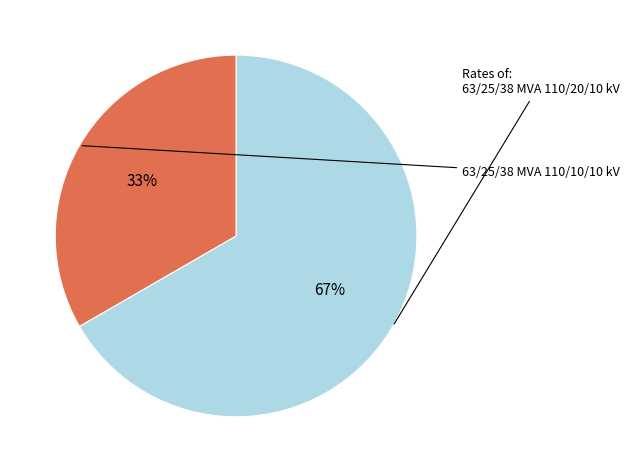

Is there any slice that represents more than half of the pie?

Yes